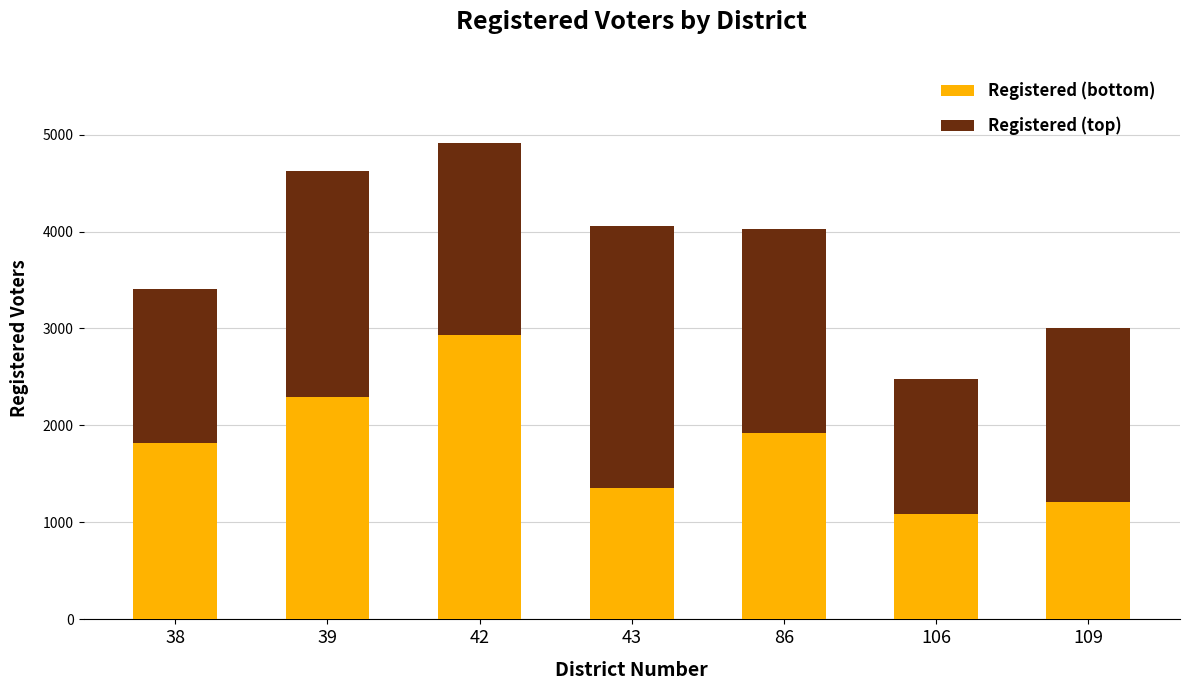

What is the average value of the Registered (bottom) series?

1803